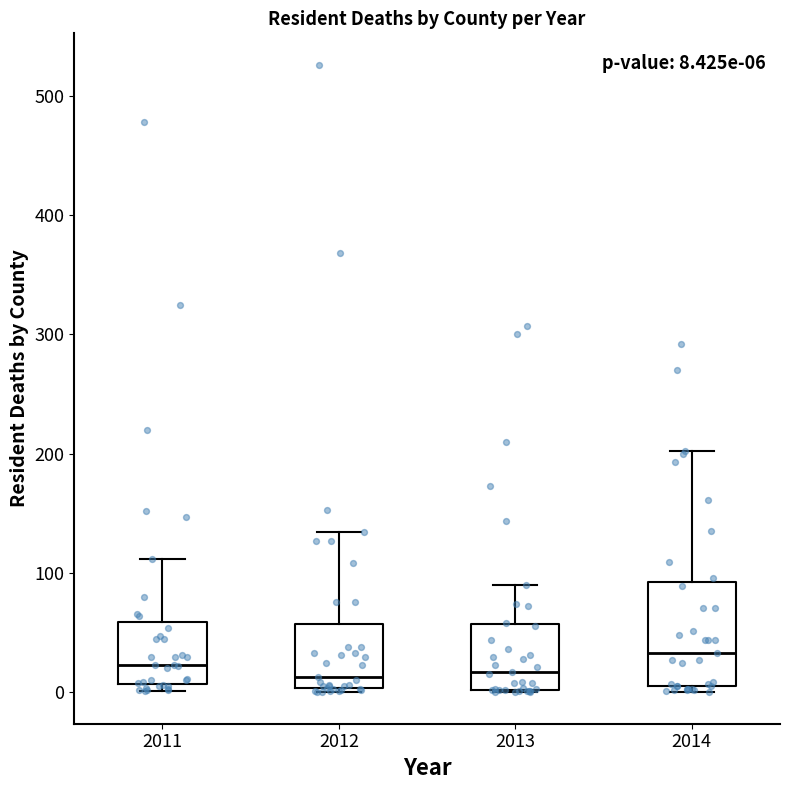

Which box is the tallest, from its lower edge to its upper edge?

2014